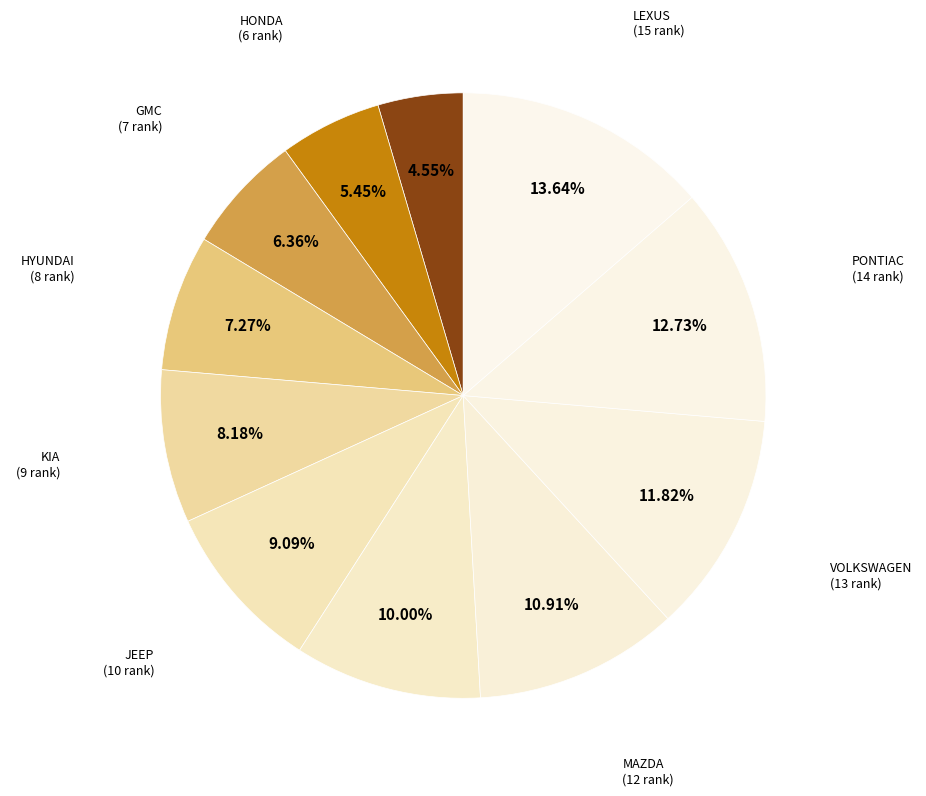

Which category has the biggest portion of the pie?

LEXUS